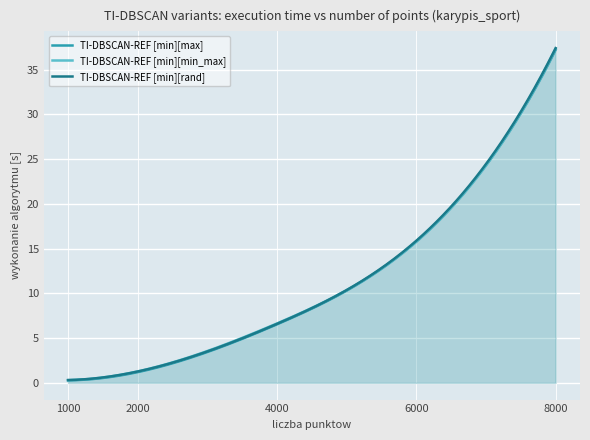

True or false: TI-DBSCAN-REF [min][max] has more than 2 points higher than both neighbors.

False